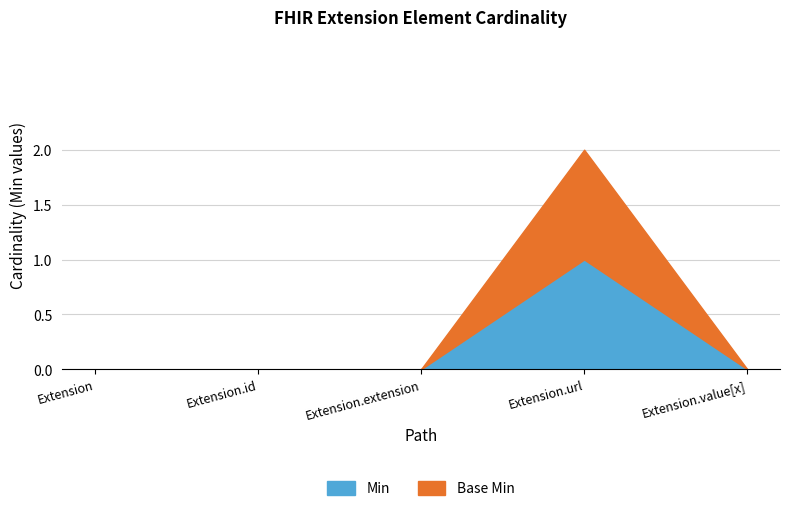

True or false: Min and Base Min cross at least once.

False